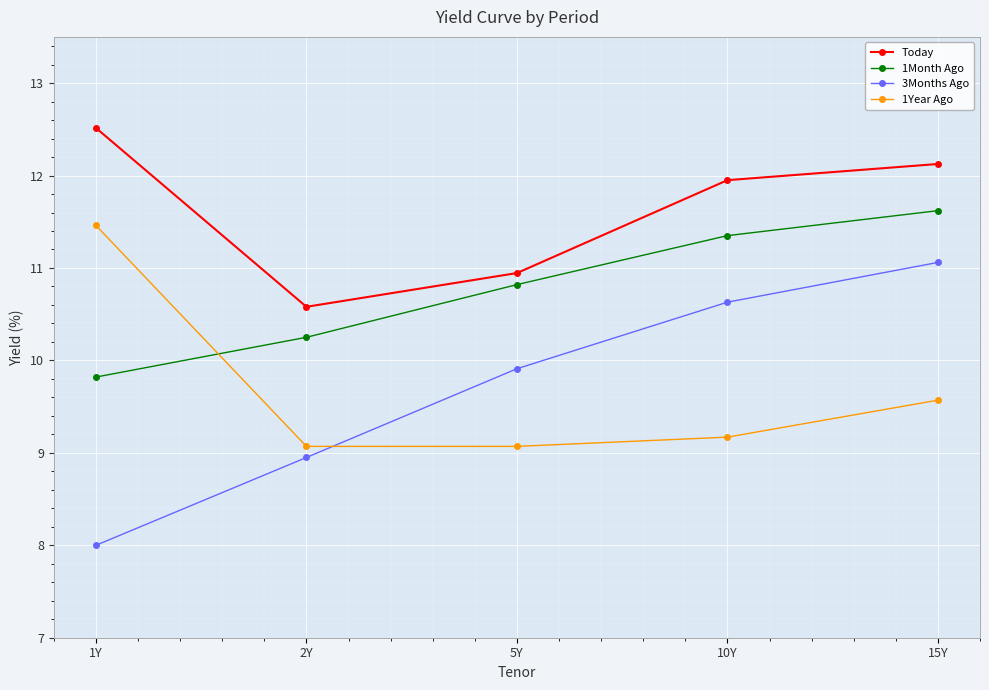

Where is 1Month Ago nearest to the value 10?

1Y